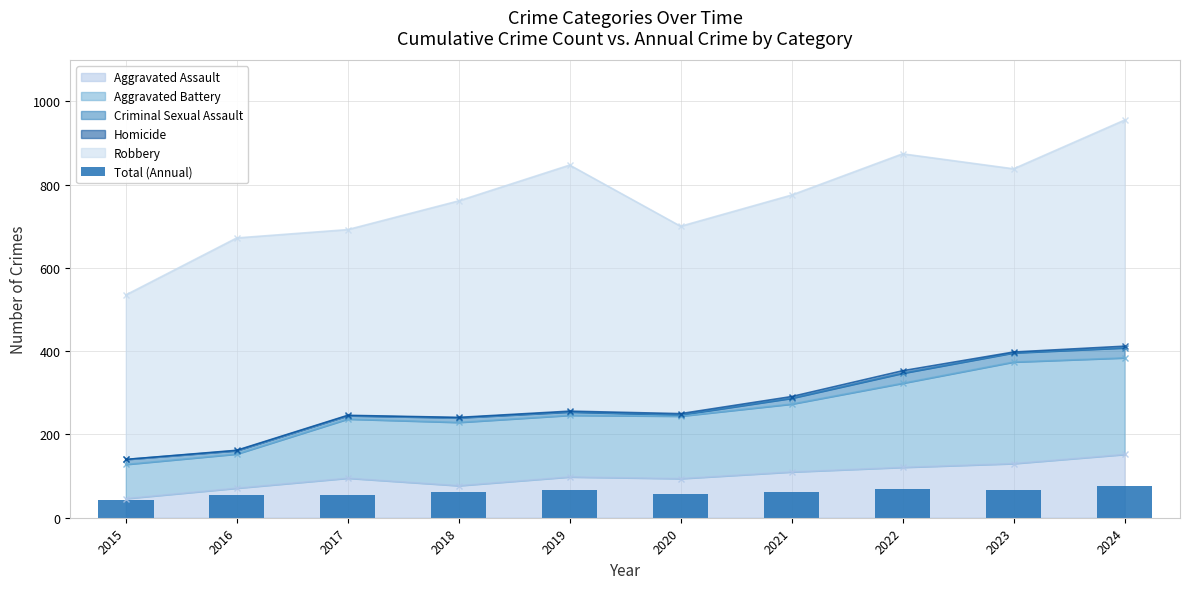

How many values exceed 62?

4